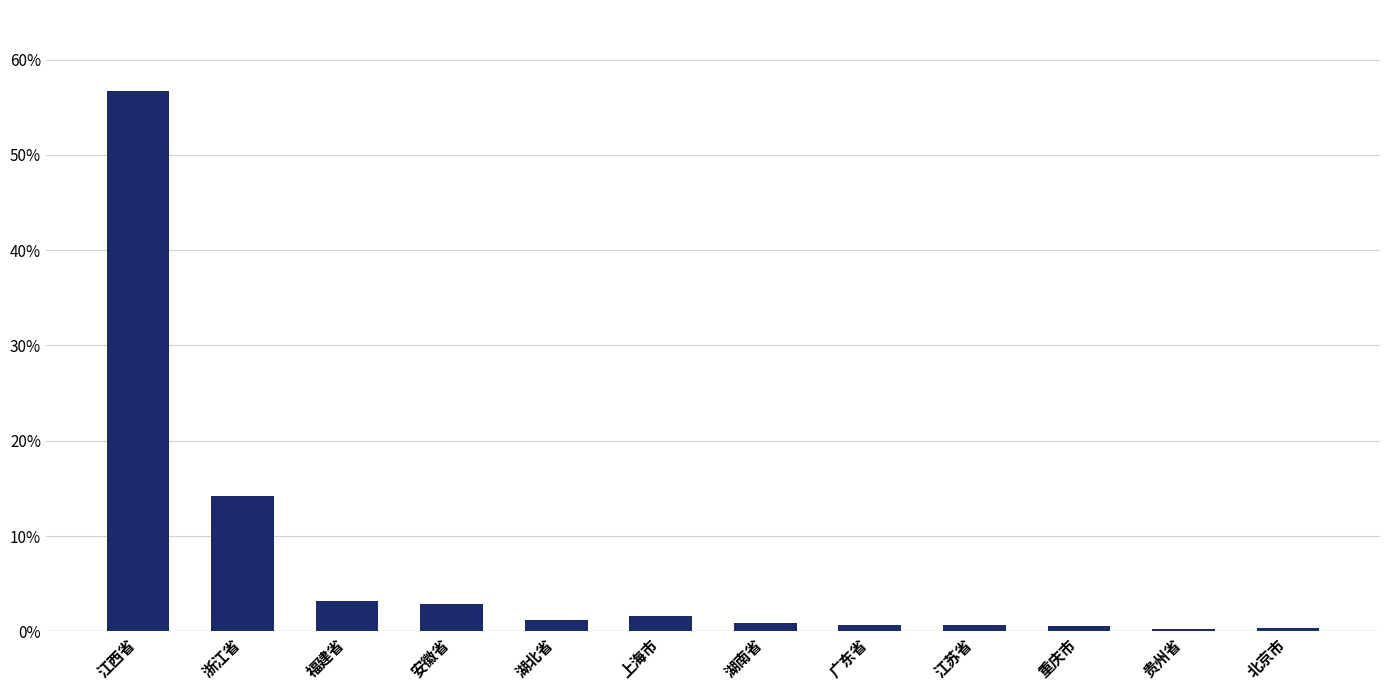

How many series are shown in this chart?

1